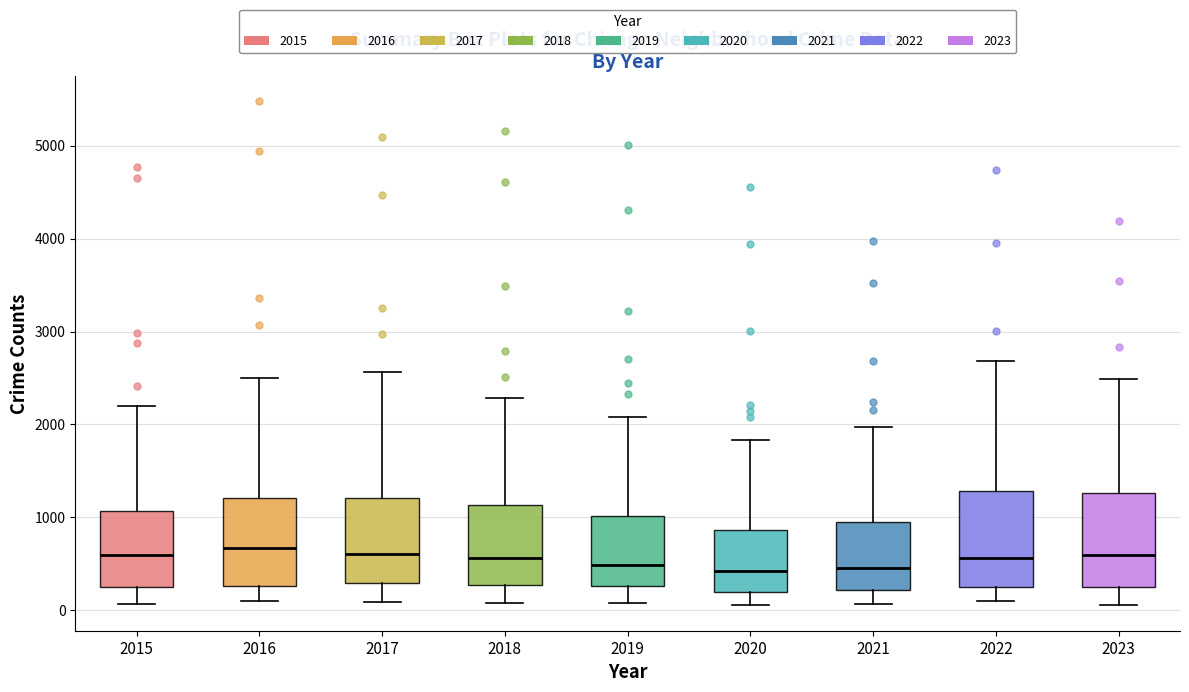

Where is the lower edge of the box at x = 2016 on the y-axis? The values are not printed on the chart, so give them approximately, as read against the axis.

300